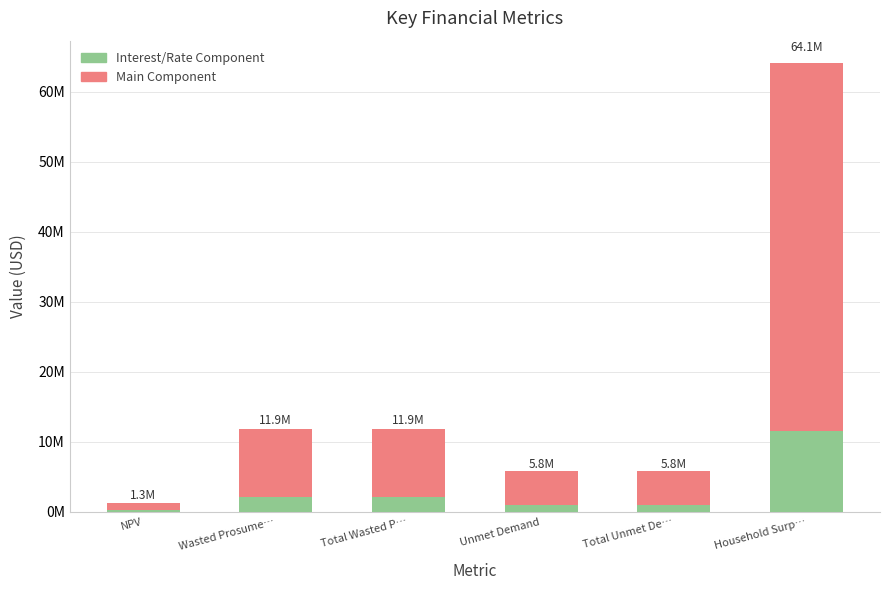

Where is Interest/Rate Component nearest to the value 5887175?

Wasted Prosume…